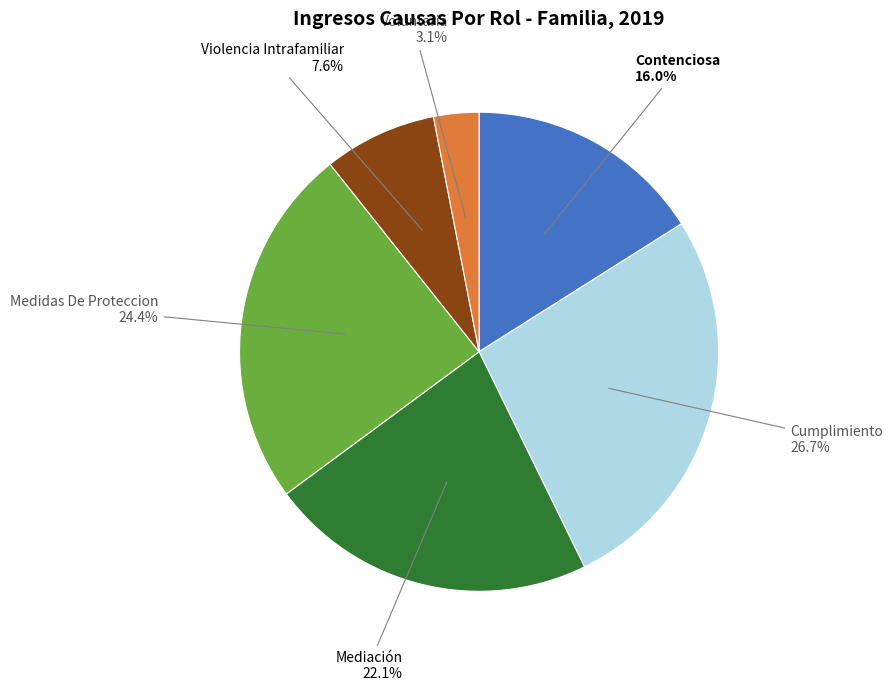

To the nearest percent, what is the difference between the largest and smallest slice percentages?

24%